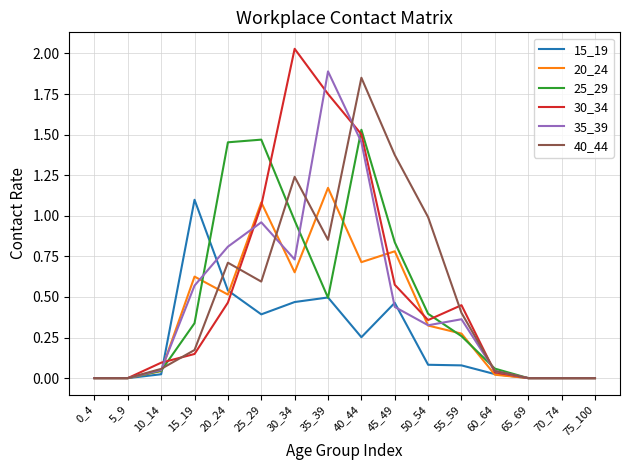

What is the total value across all series at 50_54?

2.5